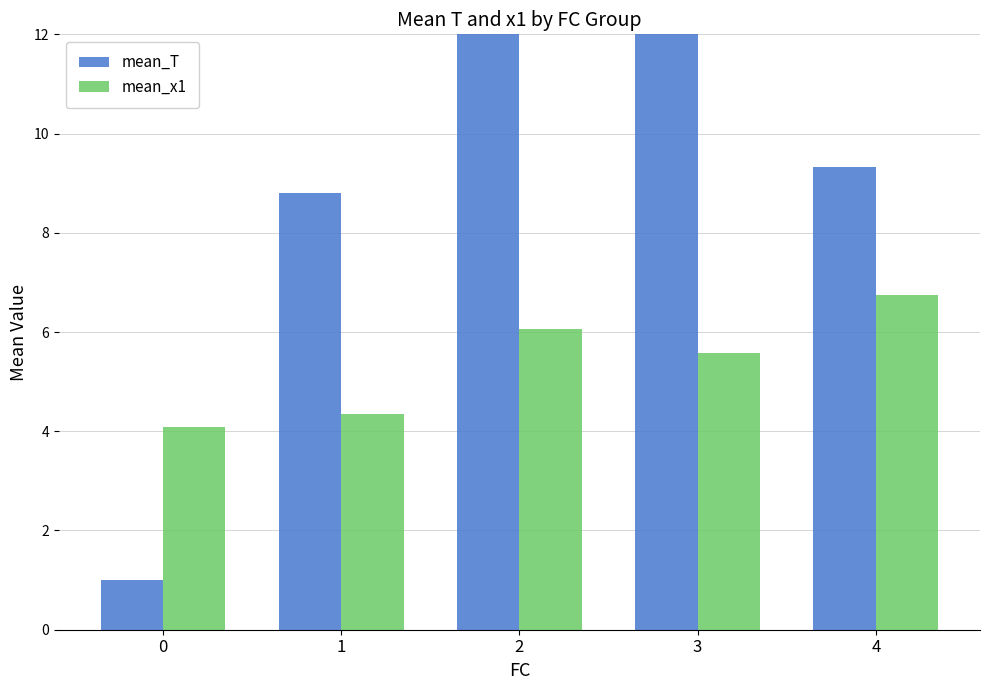

Is the value of mean_T at 3 greater than the value of mean_x1 at 0?

Yes